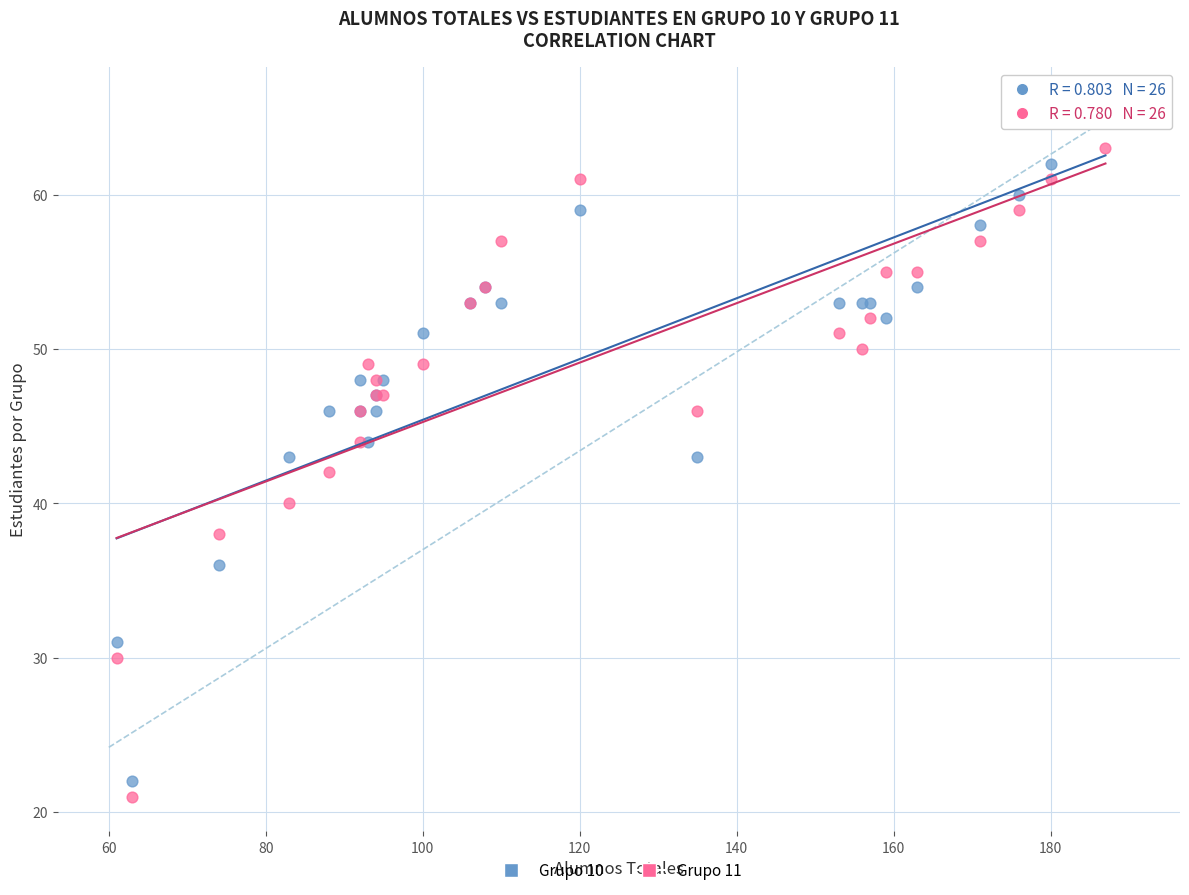

What are all the series names shown in the legend?

Grupo 10, Grupo 11